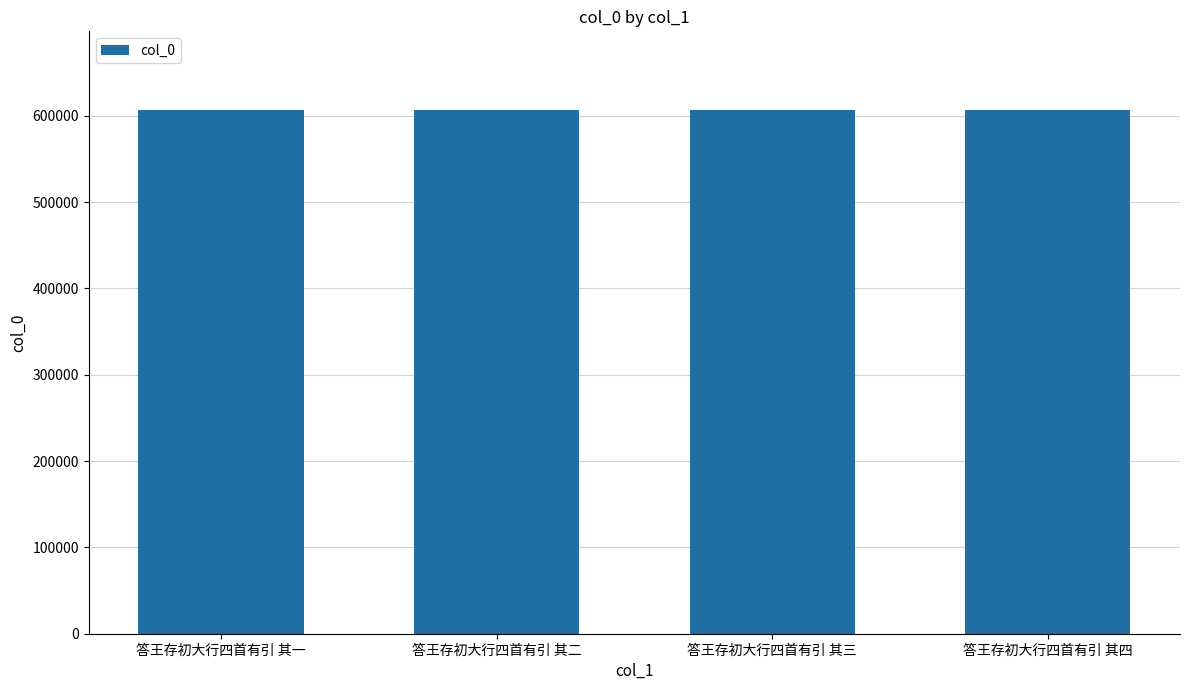

What is the greatest value displayed?

606677